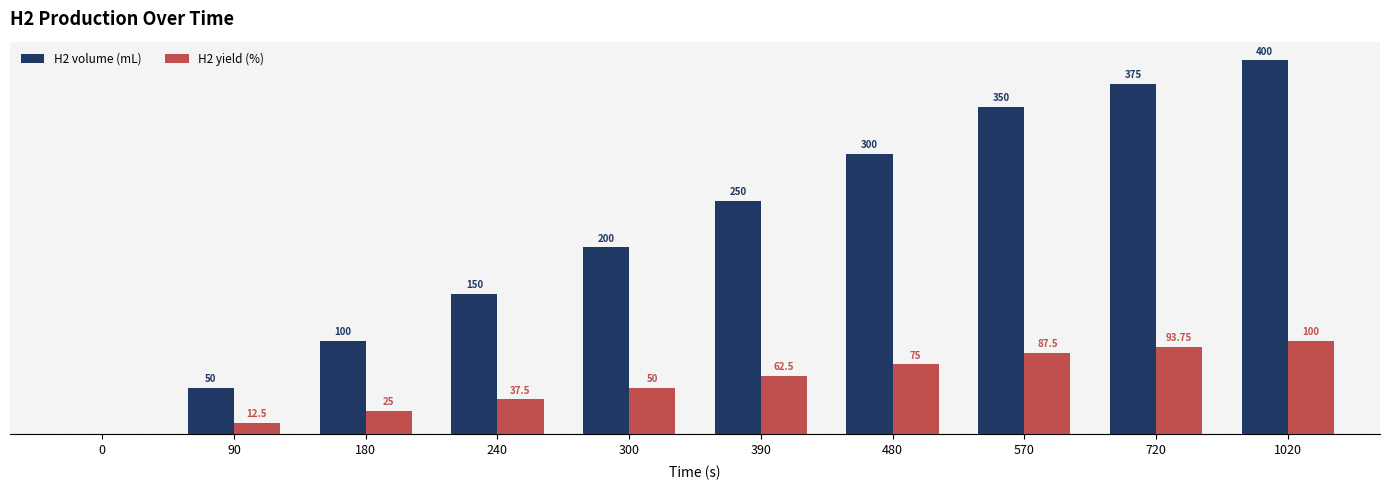

Which series changed the most between 720 and 1020?

H2 volume (mL)